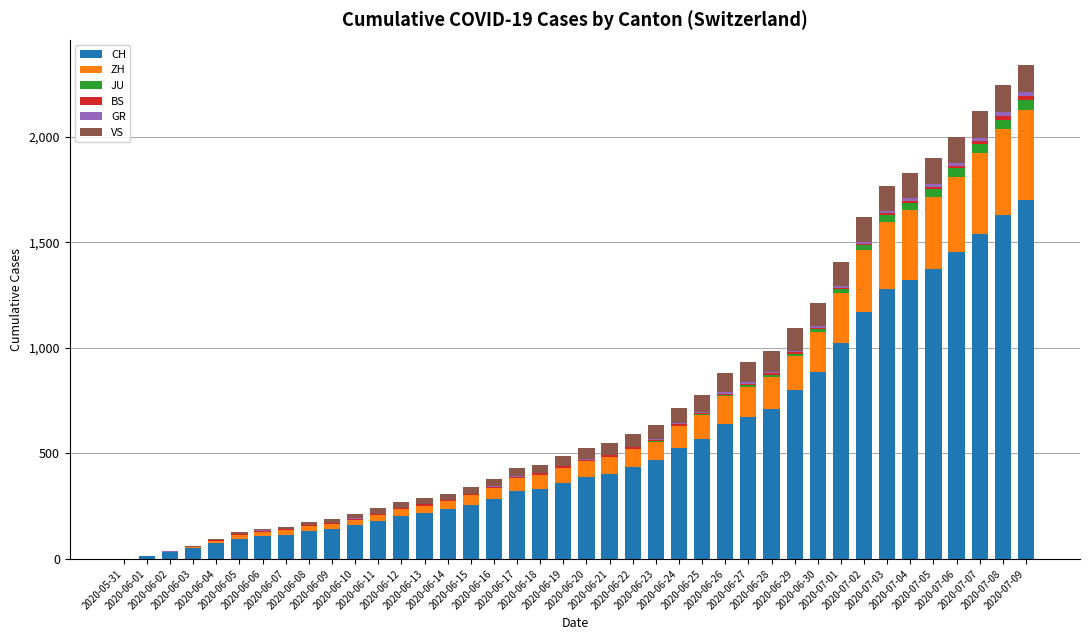

Rank the series by their maximum value, from lowest to highest.

GR, BS, JU, VS, ZH, CH